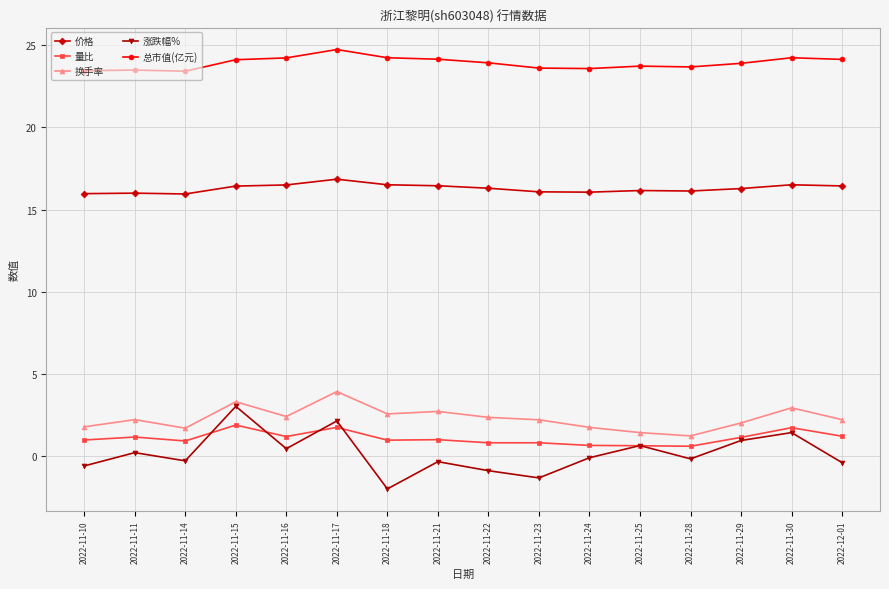

Read the 总市值(亿元) value at 2022-11-14.

23.4